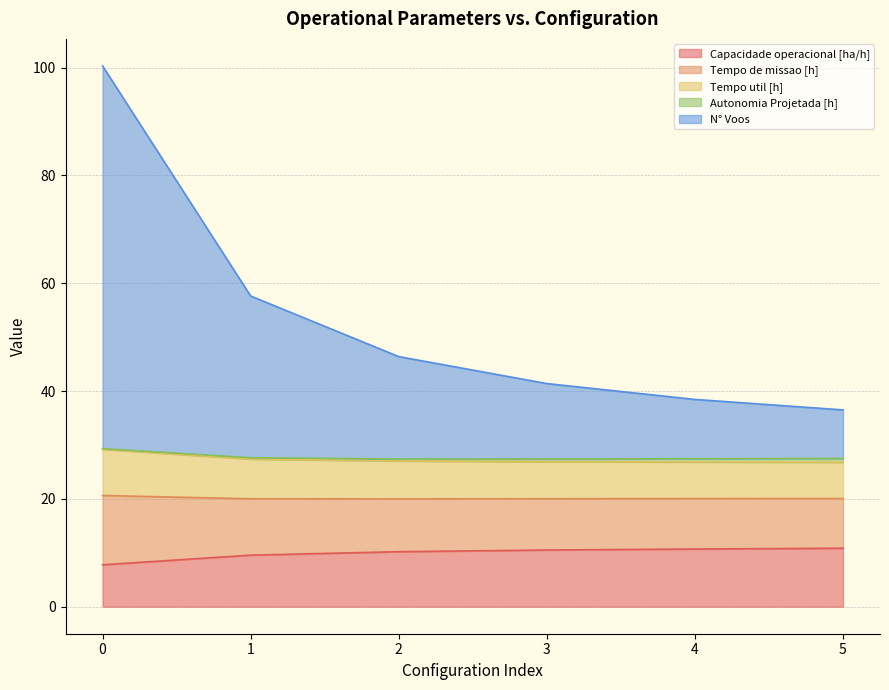

Between 0 and 3, which is larger?

3